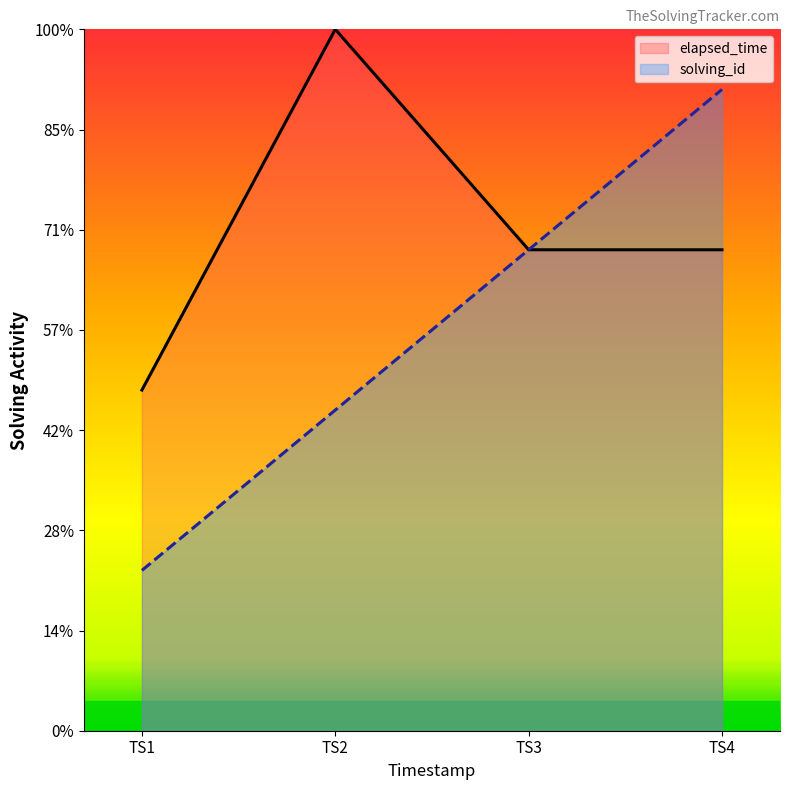

Which series has the largest range (max minus min)?

solving_id